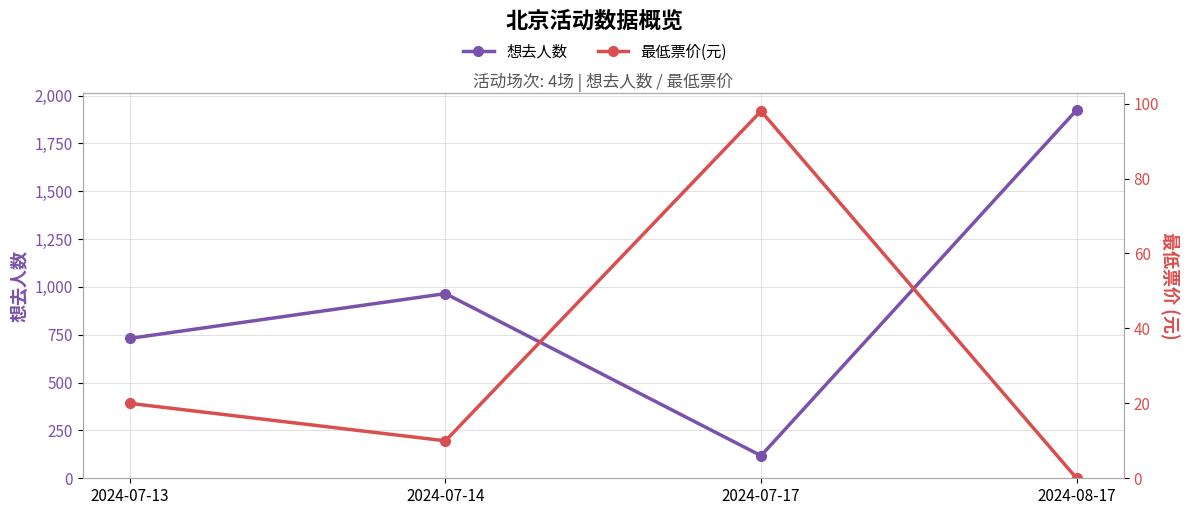

What value does the 想去人数 series have at 2024-08-17, to the nearest 50?

1900